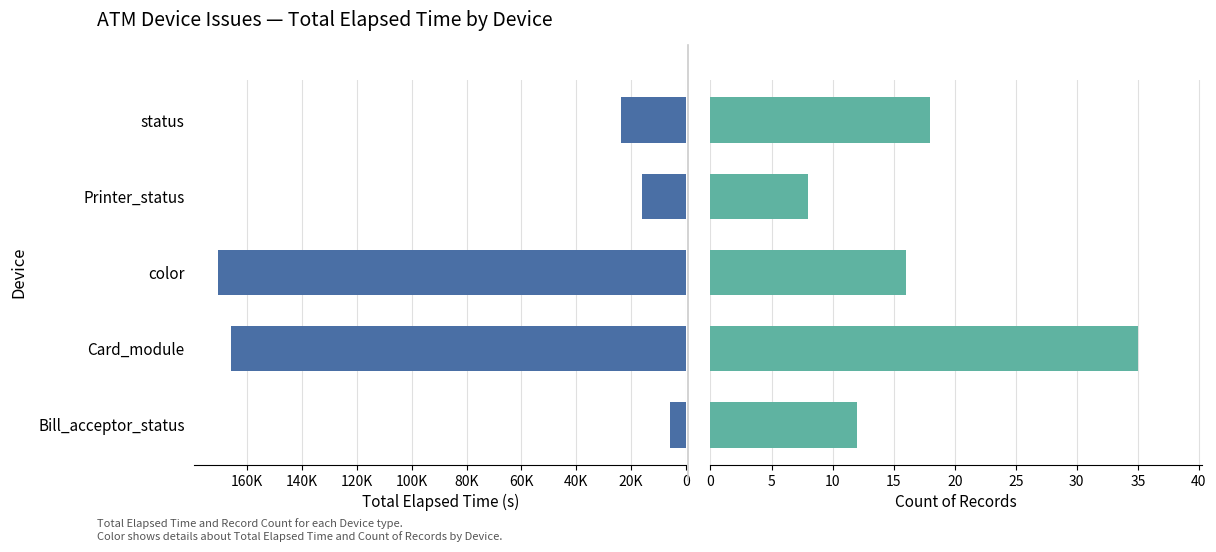

The value of Total Elapsed Time at Printer_status is 16093. True or false?

True